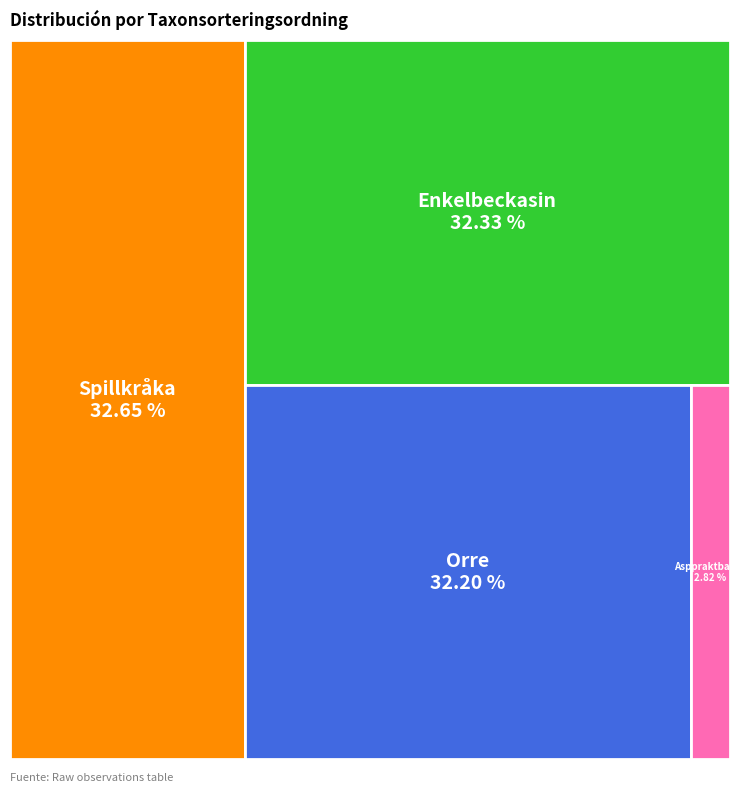

Rank the categories by value from lowest to highest.

Asppraktbagge (73954522), Orre (124018181), Enkelbeckasin (124018183), Spillkråka (124018184)